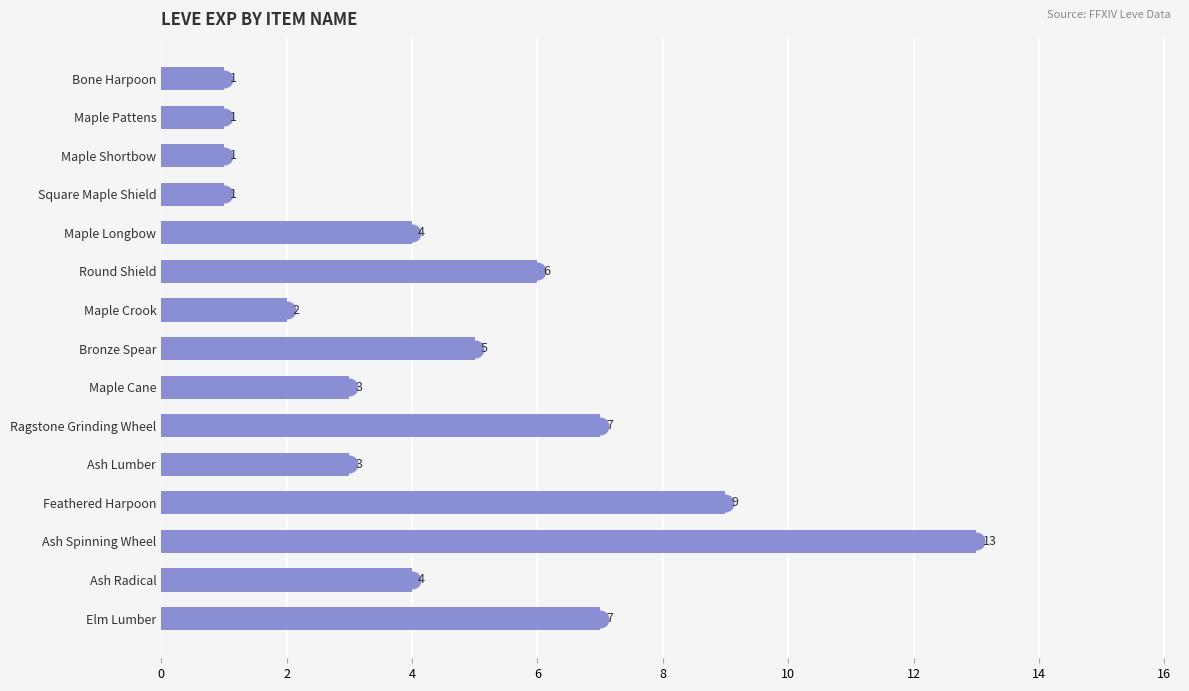

What position from the bottom is Round Shield?

10